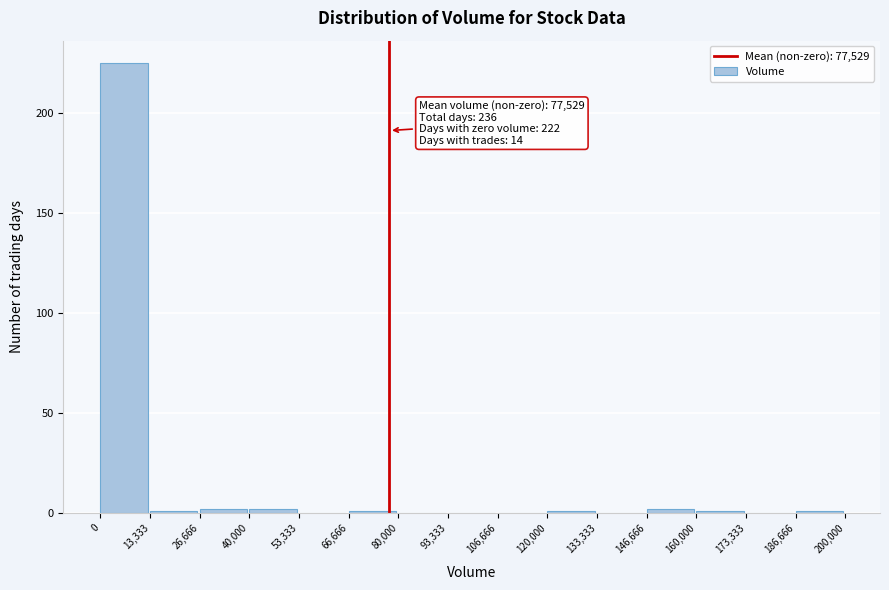

Over which range of the x-axis is the bar tallest?

0 to 13,333